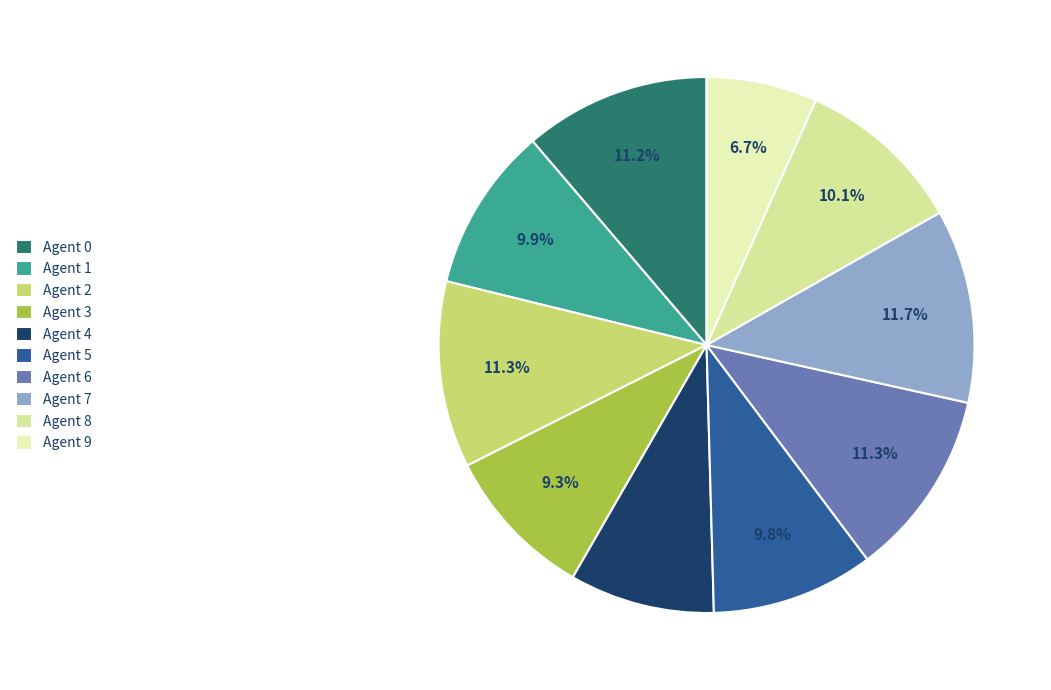

Is Agent 9 the majority of the pie?

No